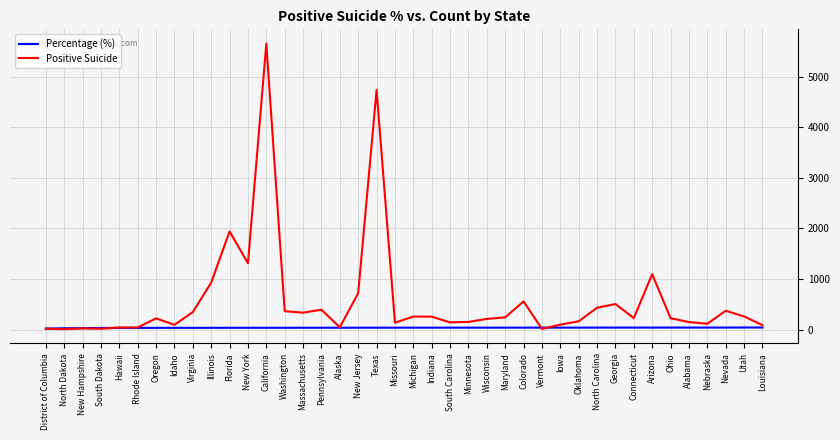

Where is Positive Suicide nearest to the value 2830?

Florida